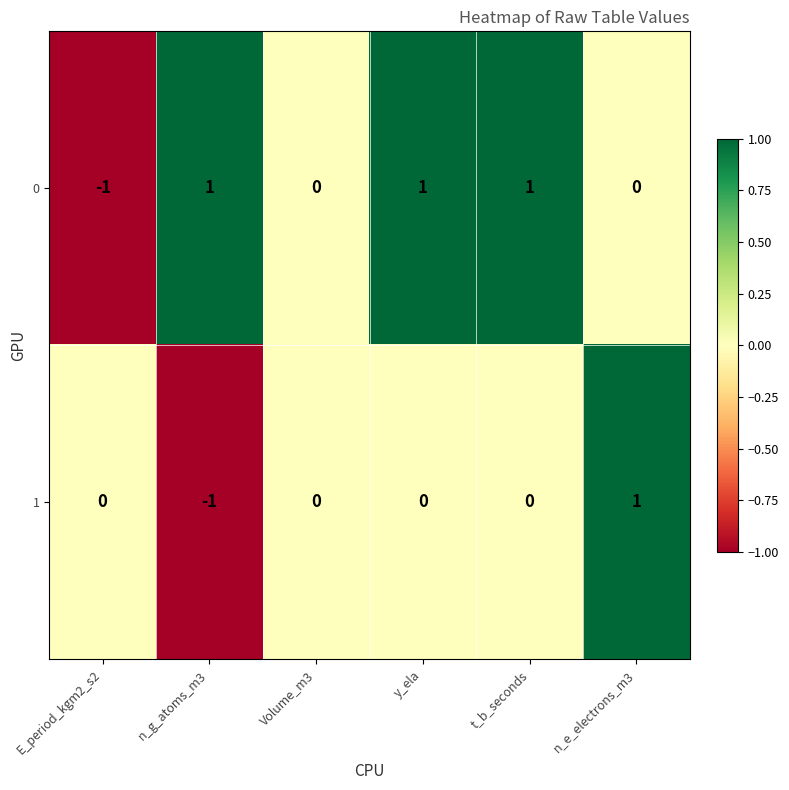

Reading left to right, list all the values displayed in this chart.

0: -1	1	0	1	1	0
1: 0	-1	0	0	0	1